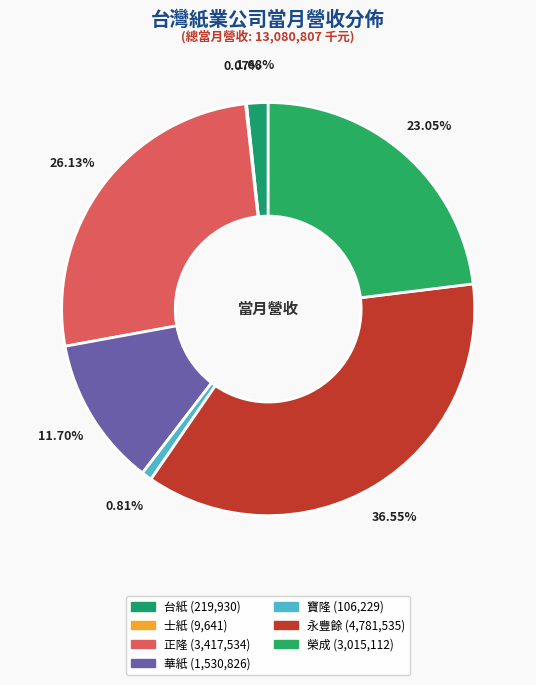

How many segments does this pie chart have?

7